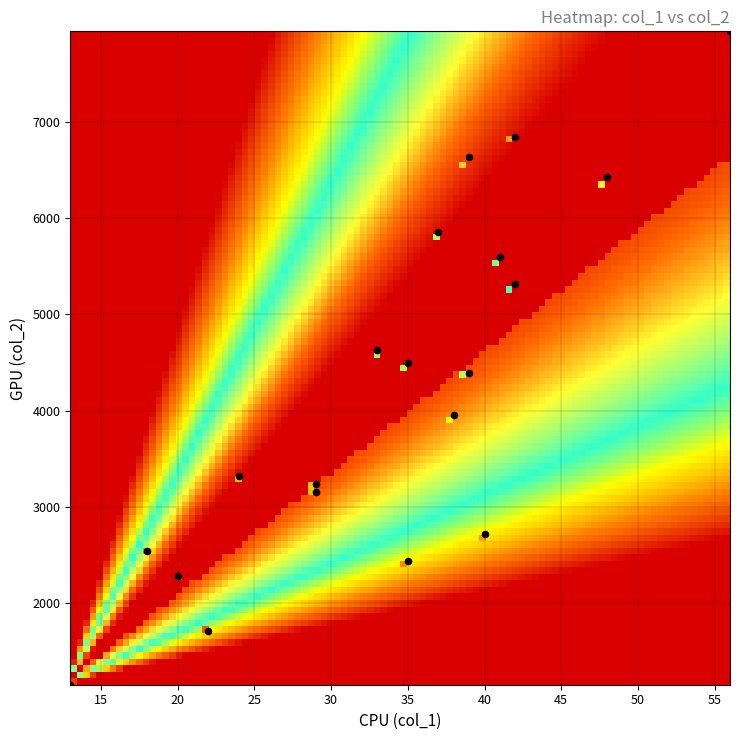

What is the range of Y values (max minus min)?

6787